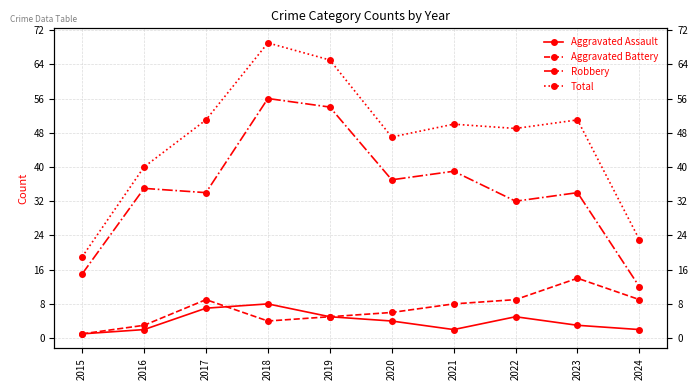

Which has a higher value, 2022 or 2020?

2022